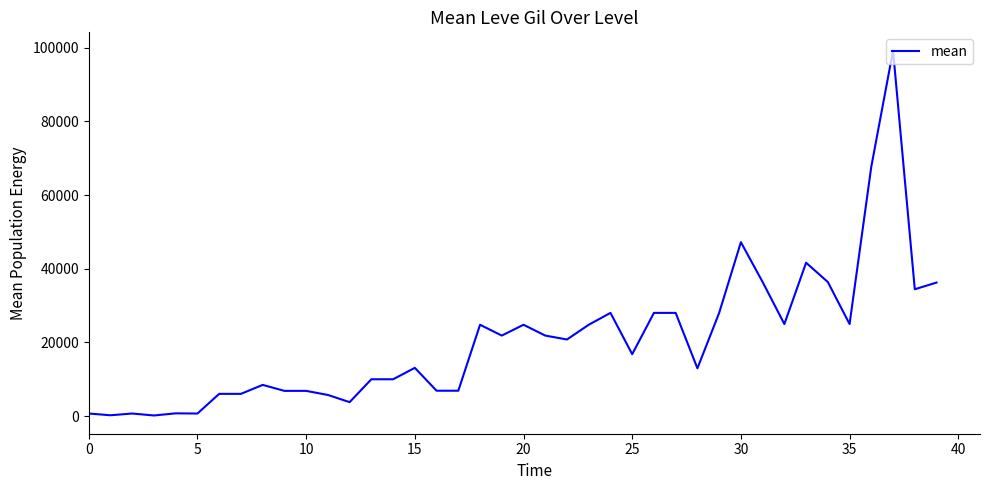

What is the difference between the maximum and minimum values?

99060